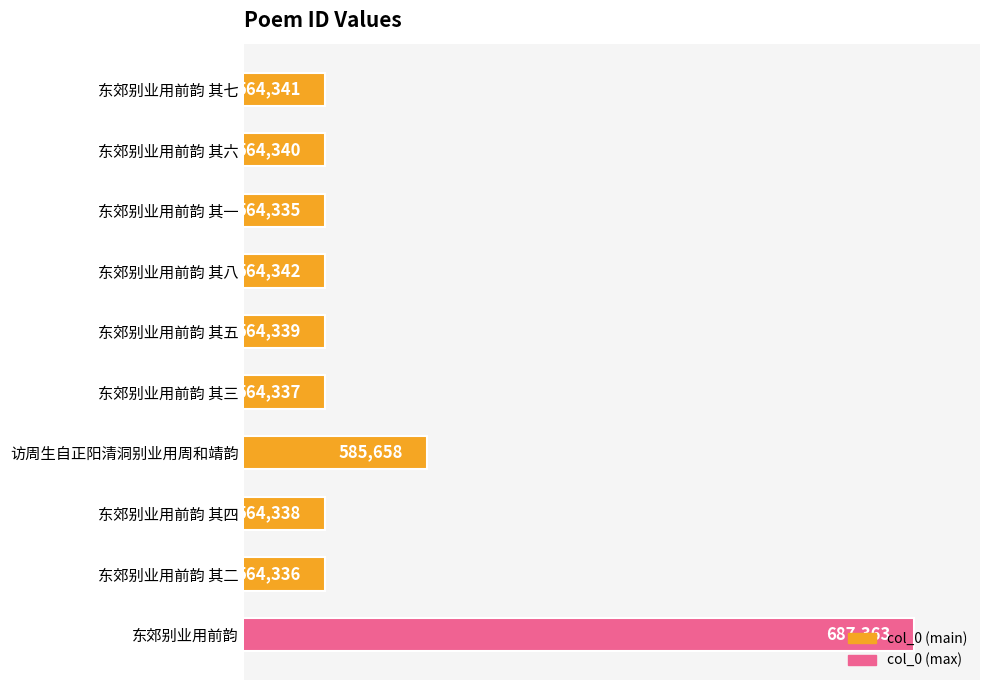

What is the label of the 3rd bar from the bottom?

东郊别业用前韵 其四